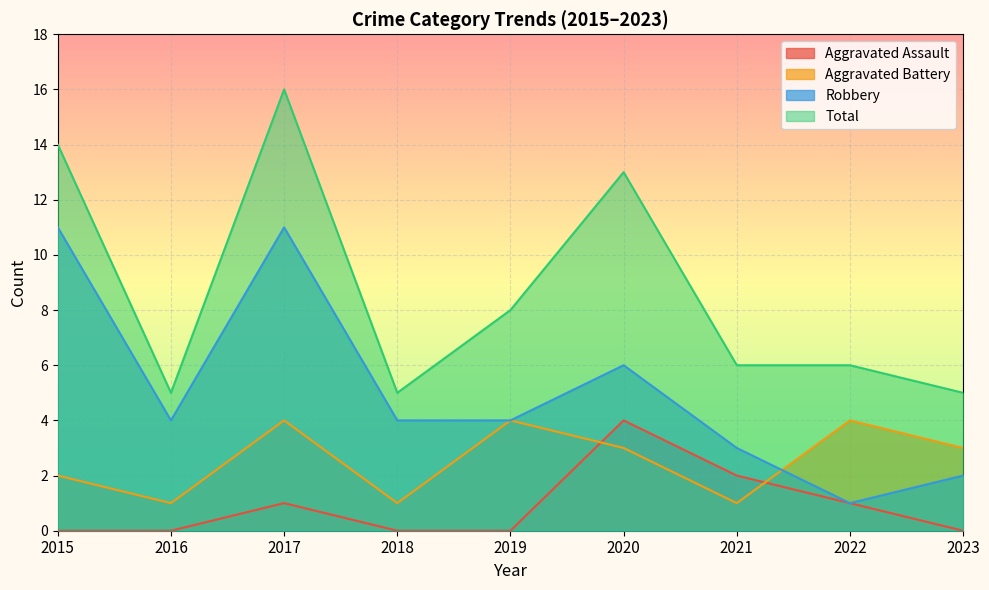

At which label is Total closest to 10?

2019